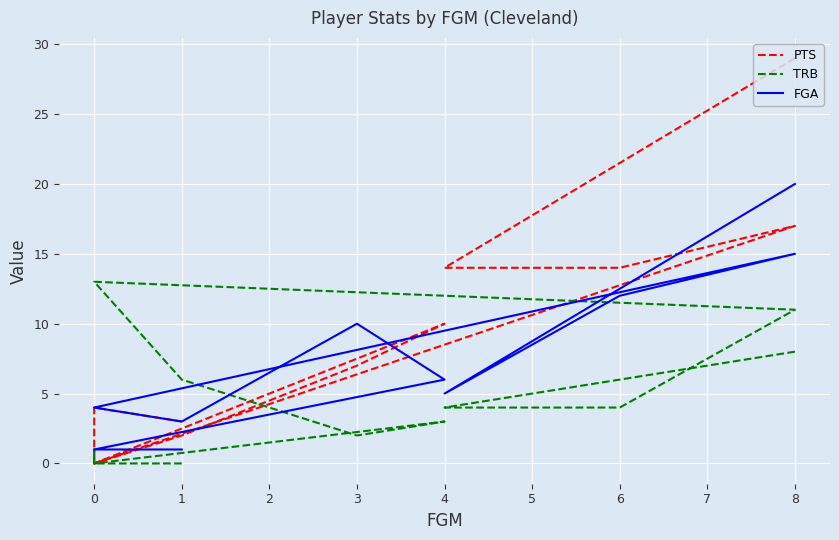

Reading left to right, list all the values displayed in this chart.

PTS: 29	14	14	17	0	2	7	10	0	0	4	3
TRB: 8	4	4	11	13	6	2	3	0	1	0	0
FGA: 20	5	12	15	4	3	10	6	1	1	1	1